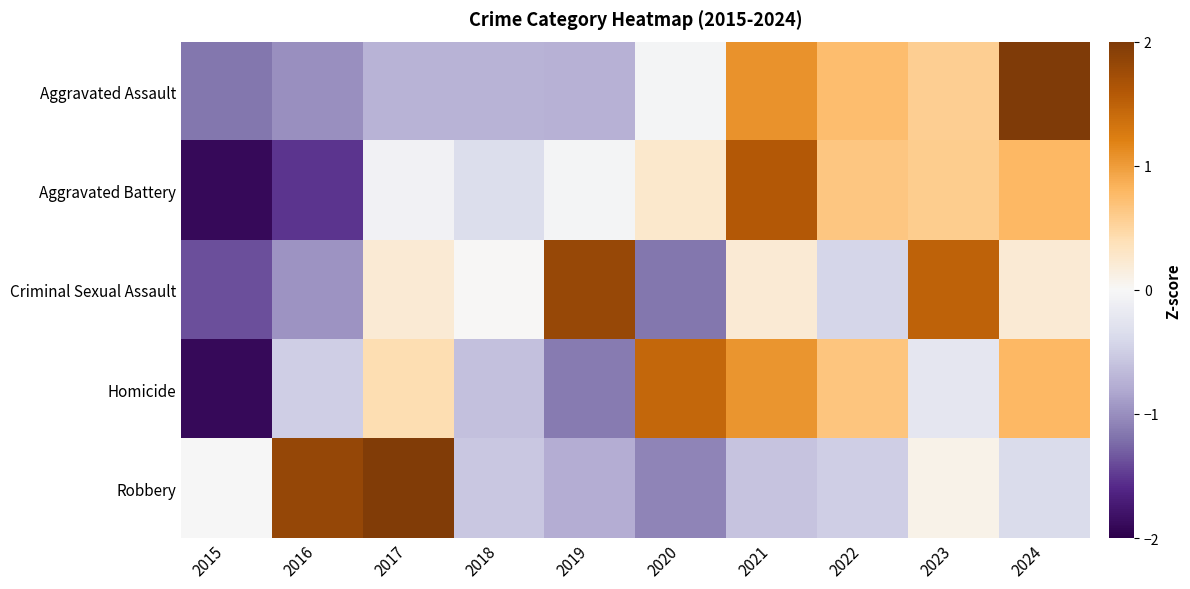

How many categories are shown in the chart?

10